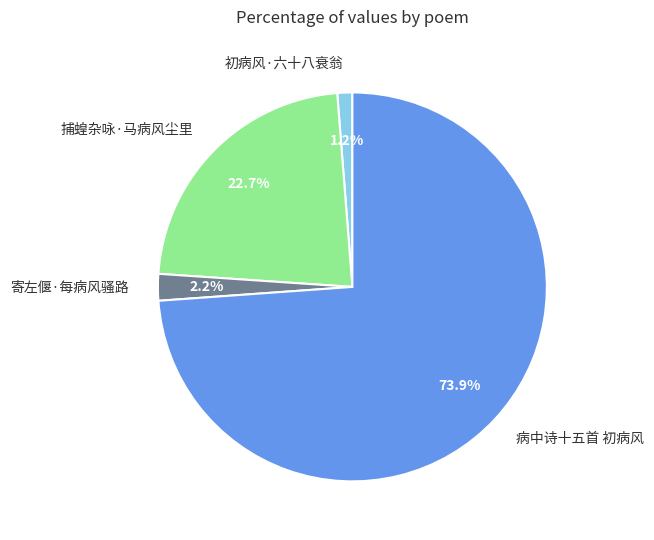

To the nearest percent, what portion does 捕蝗杂咏·马病风尘里 represent?

23%